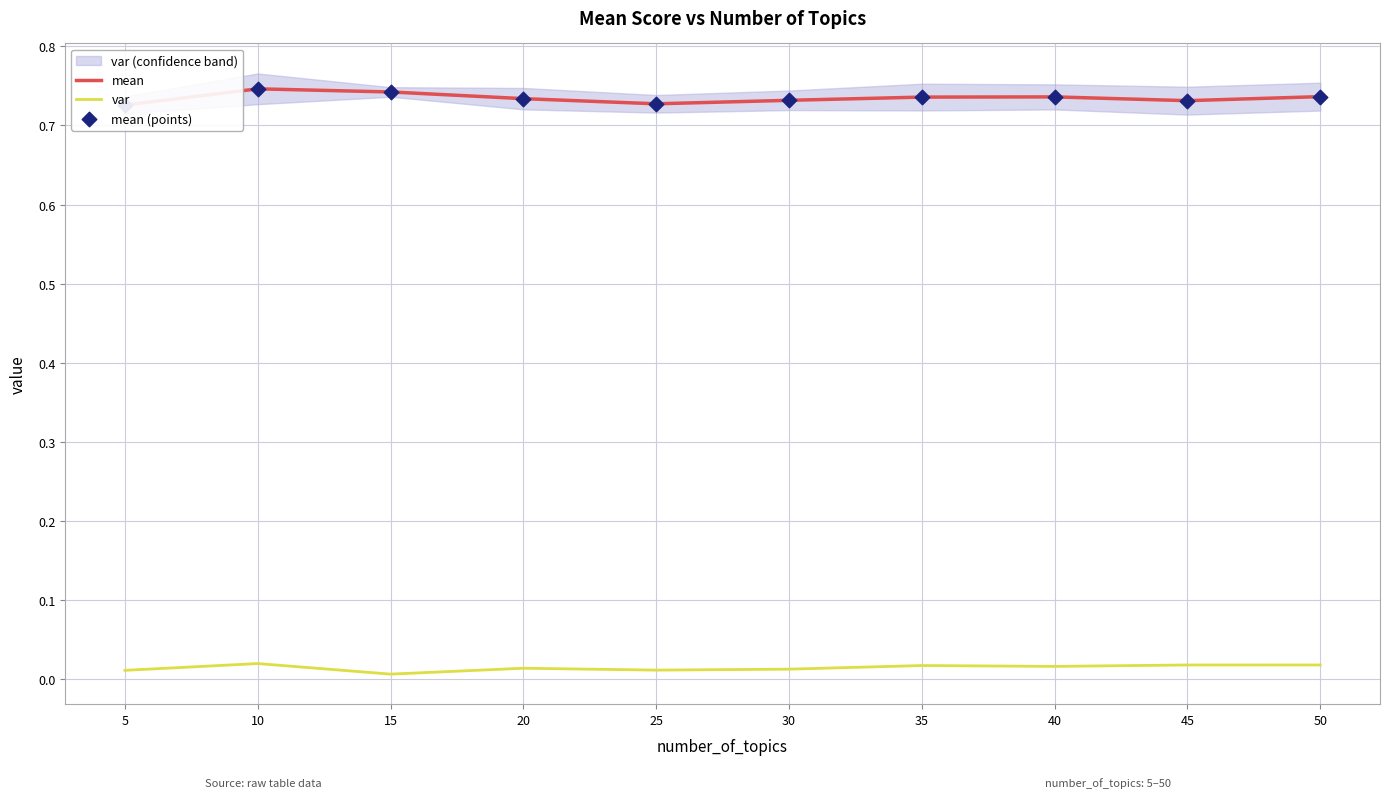

What are all the series names shown in the legend?

mean, var, mean (points)